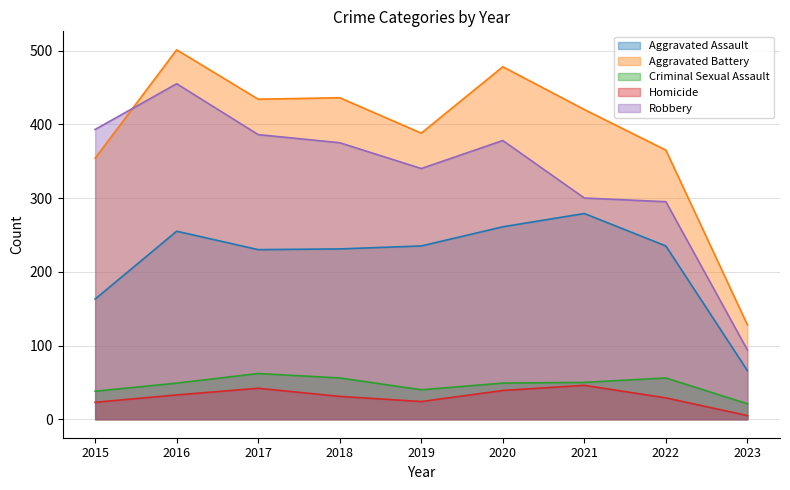

What is the sum of the Aggravated Battery values at 2022 and 2023?

493